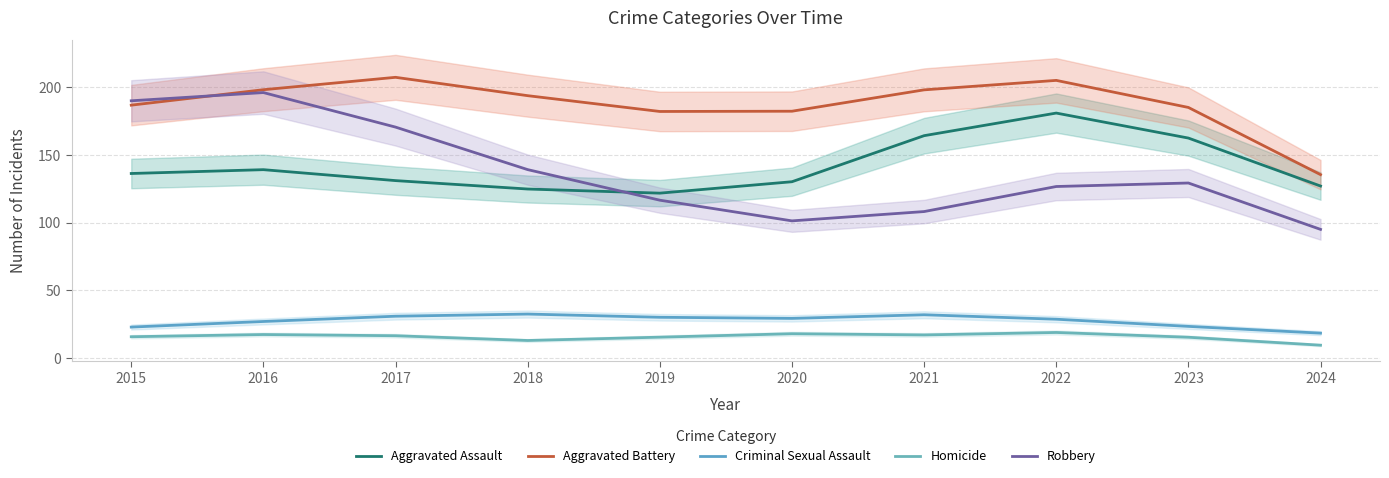

Which category has the highest value in the Homicide series?

2022